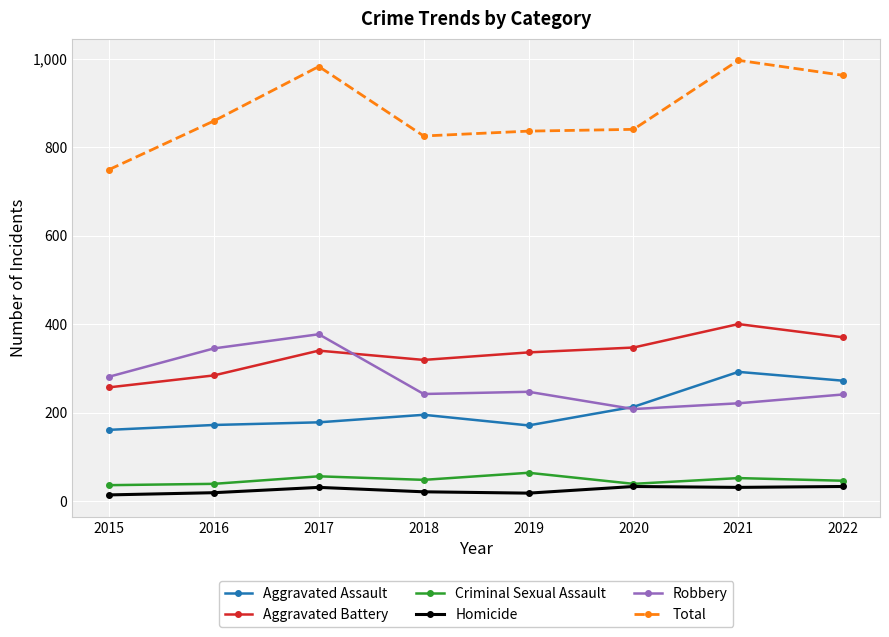

How many lines are shown in the chart?

6